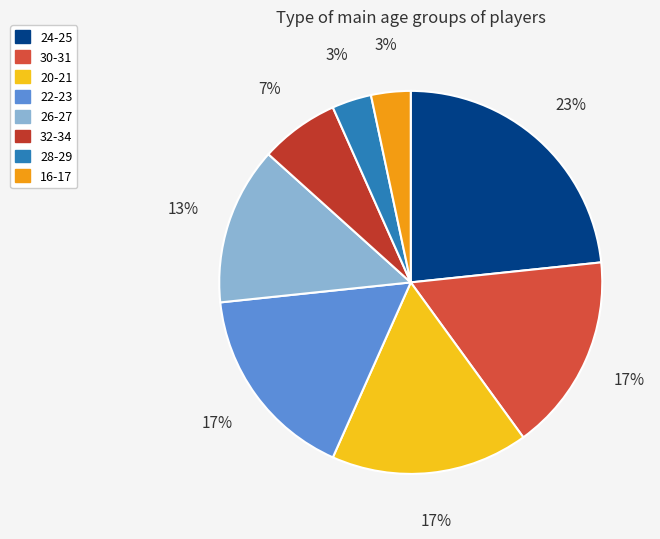

Rank the categories by value from lowest to highest.

28-29, 16-17, 32-34, 26-27, 30-31, 20-21, 22-23, 24-25